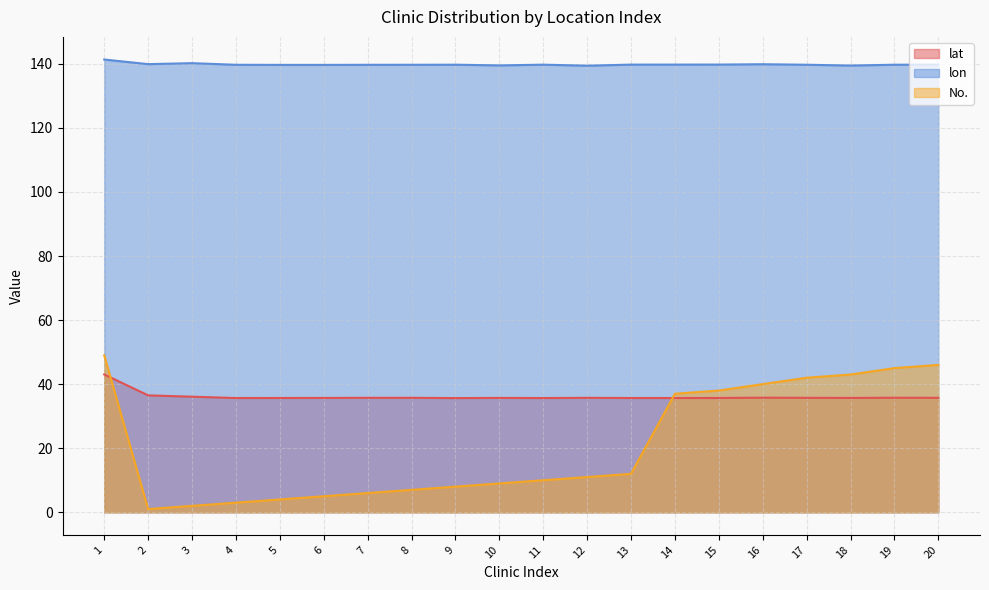

Count the number of categories in the chart.

20